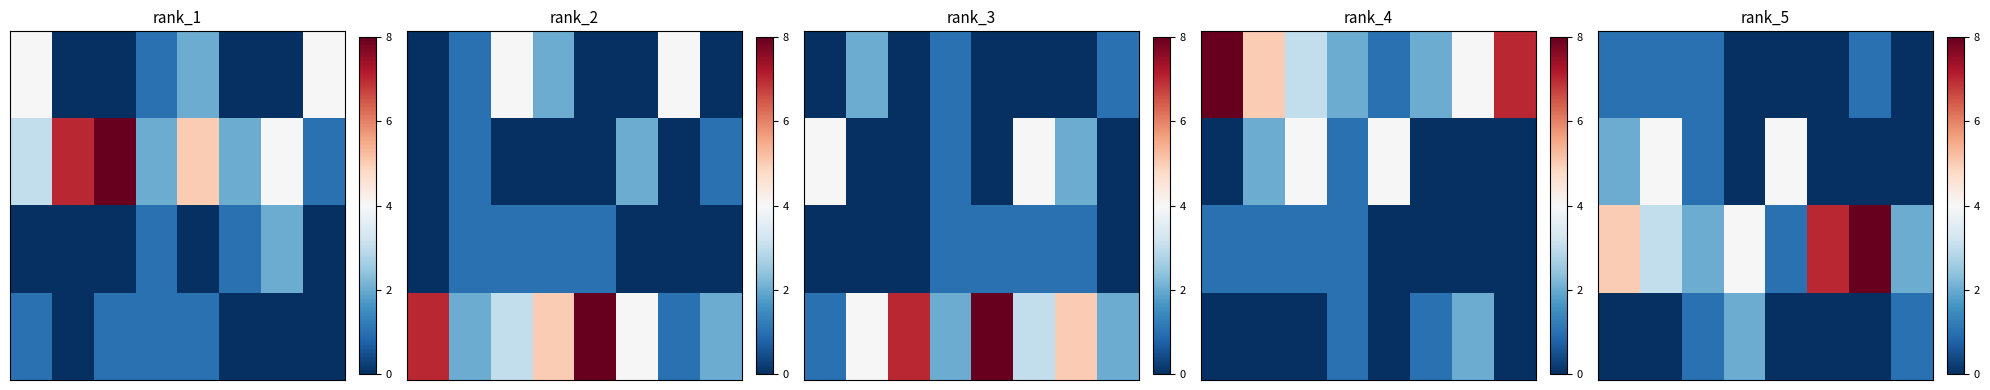

What is the spread (max minus min) of values at 0?

5